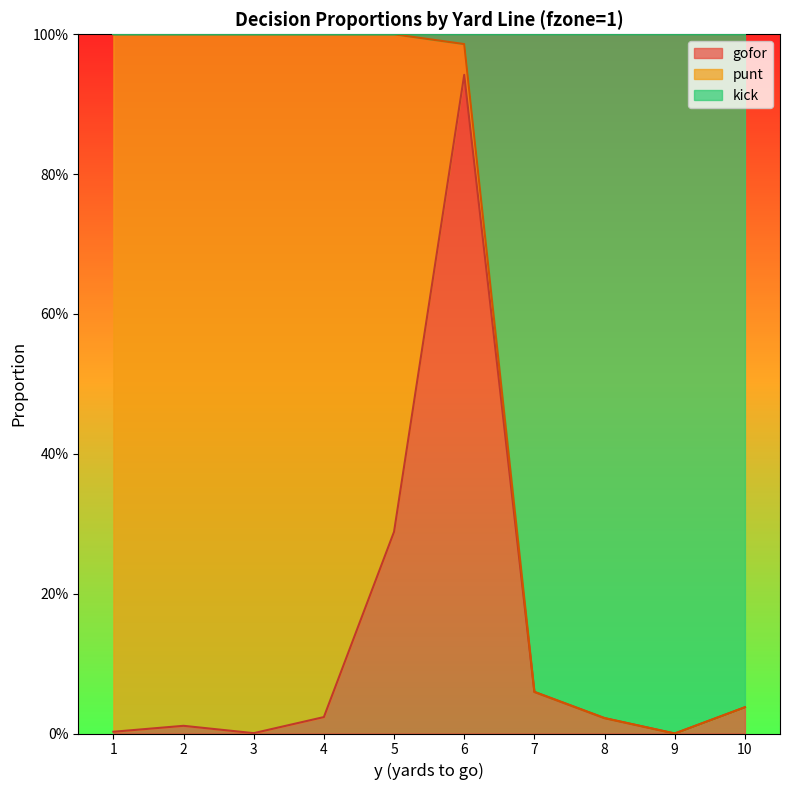

What are all the series names shown in the legend?

gofor, punt, kick